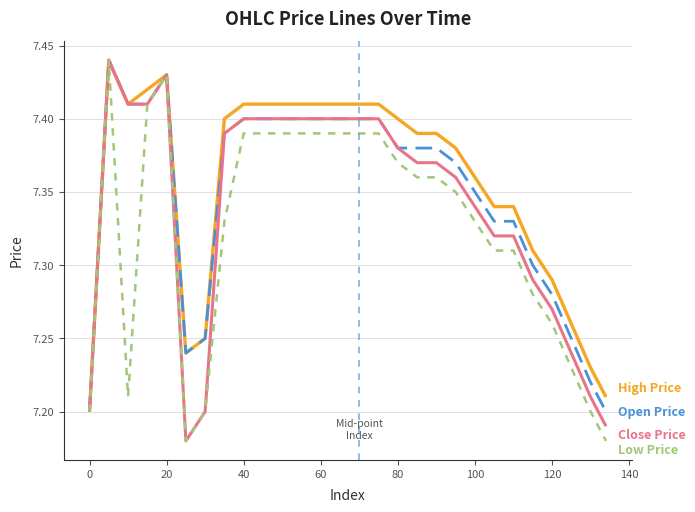

Does the chart display data point markers on the line(s)?

No